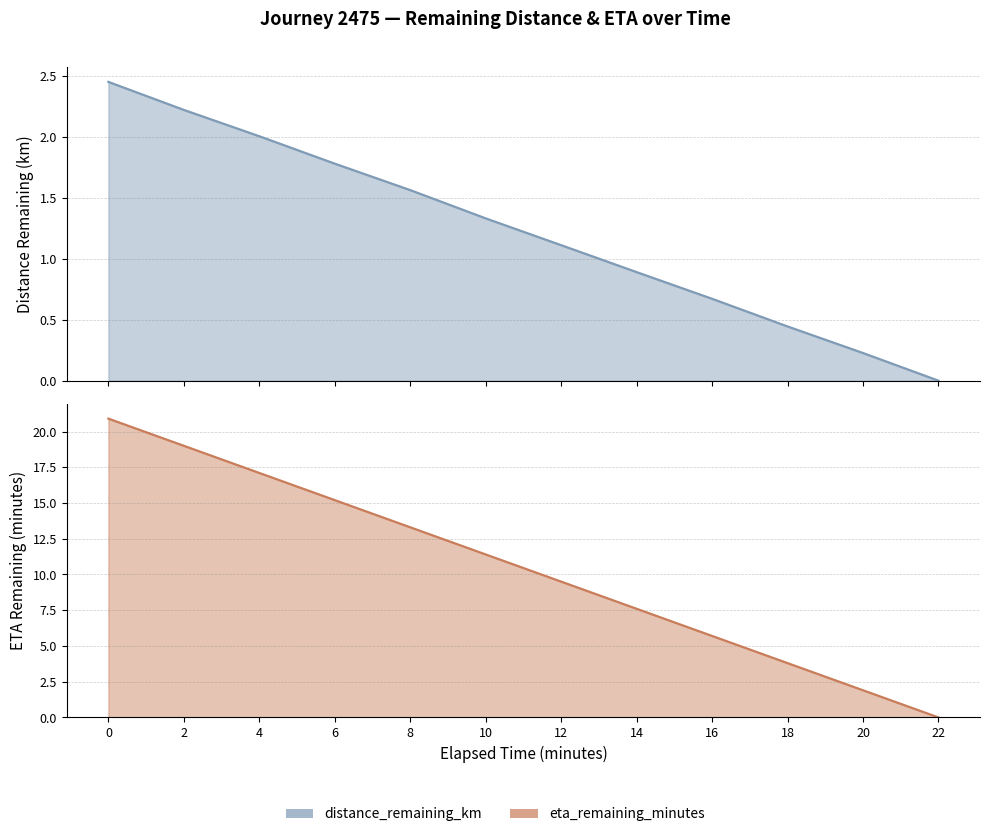

Reading left to right, transcribe all the data shown in this chart.

distance_remaining_km: 2.5	2.2	2.0	1.8	1.6	1.3	1.1	0.9	0.7	0.4	0.2	0.0
eta_remaining_minutes: 20.9	19.0	17.1	15.2	13.3	11.4	9.5	7.6	5.7	3.8	1.9	0.0